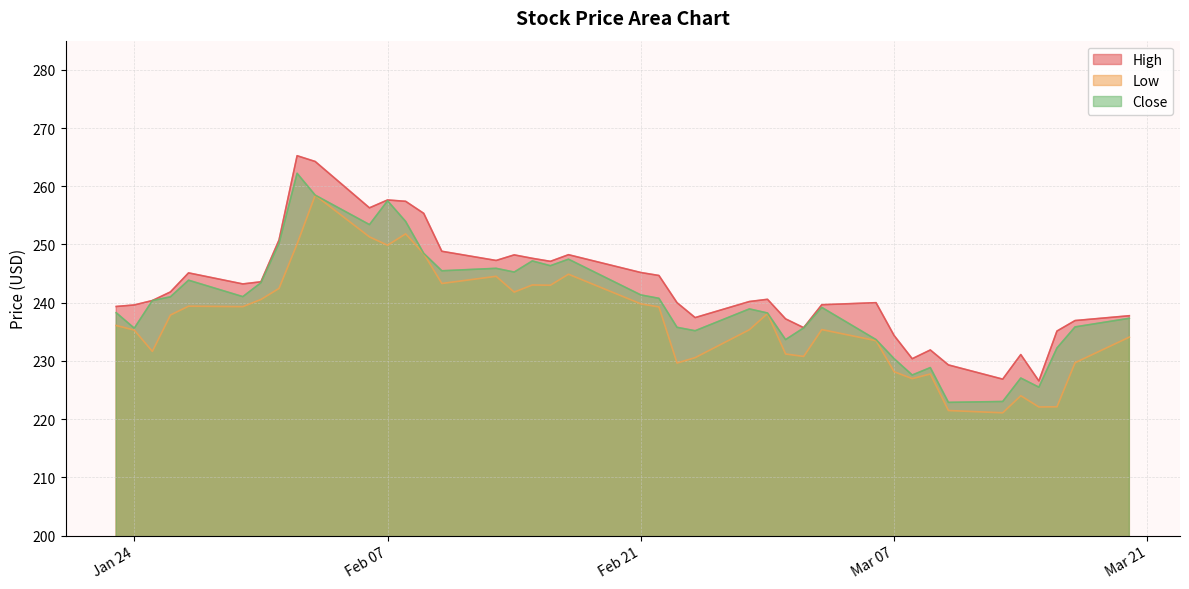

What is the minimum value shown in the chart?

221.1